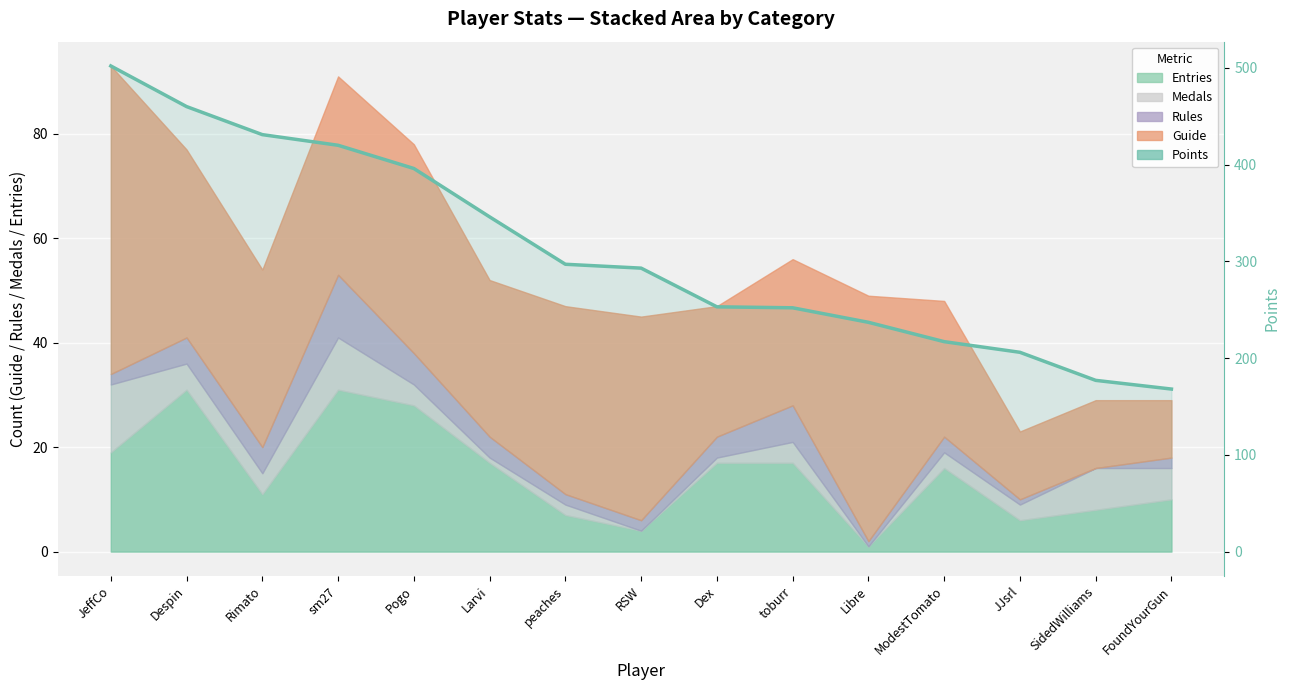

Rank the categories by value from lowest to highest.

FoundYourGun, SidedWilliams, JJsrl, ModestTomato, Libre, toburr, Dex, RSW, peaches, Larvi, Pogo, sm27, Rimato, Despin, JeffCo